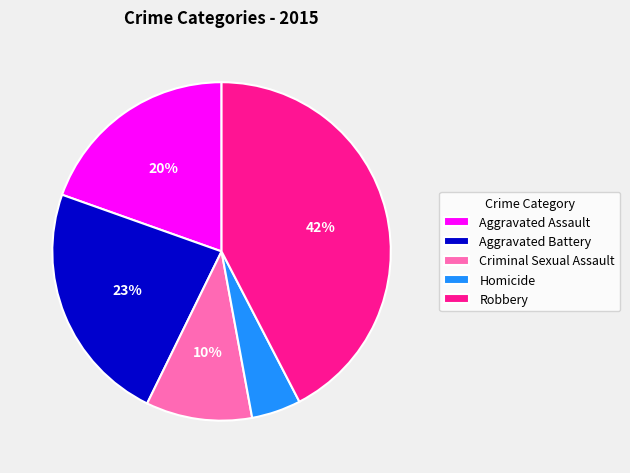

Is there a majority slice in this chart?

No